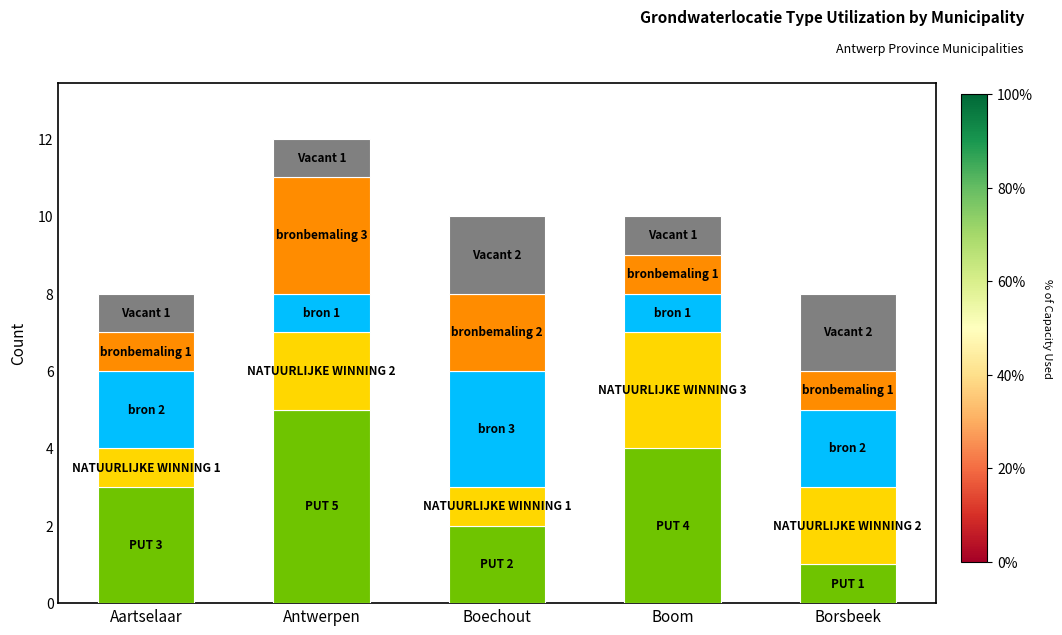

What is the total value across all series at Borsbeek?

8